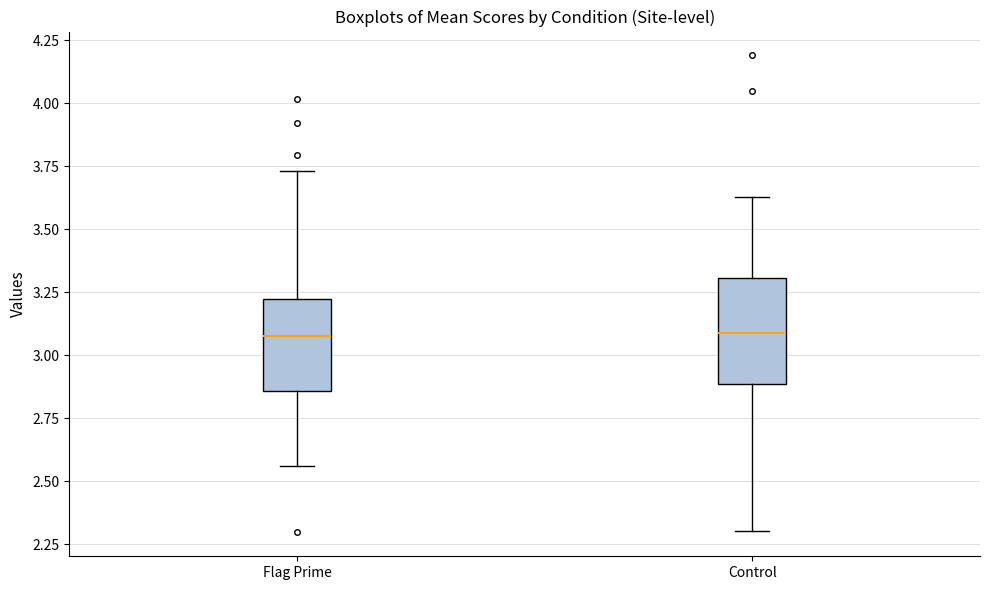

Where does the upper whisker of the box for Control end on the y-axis? The values are not printed on the chart, so give them approximately, as read against the axis.

3.65